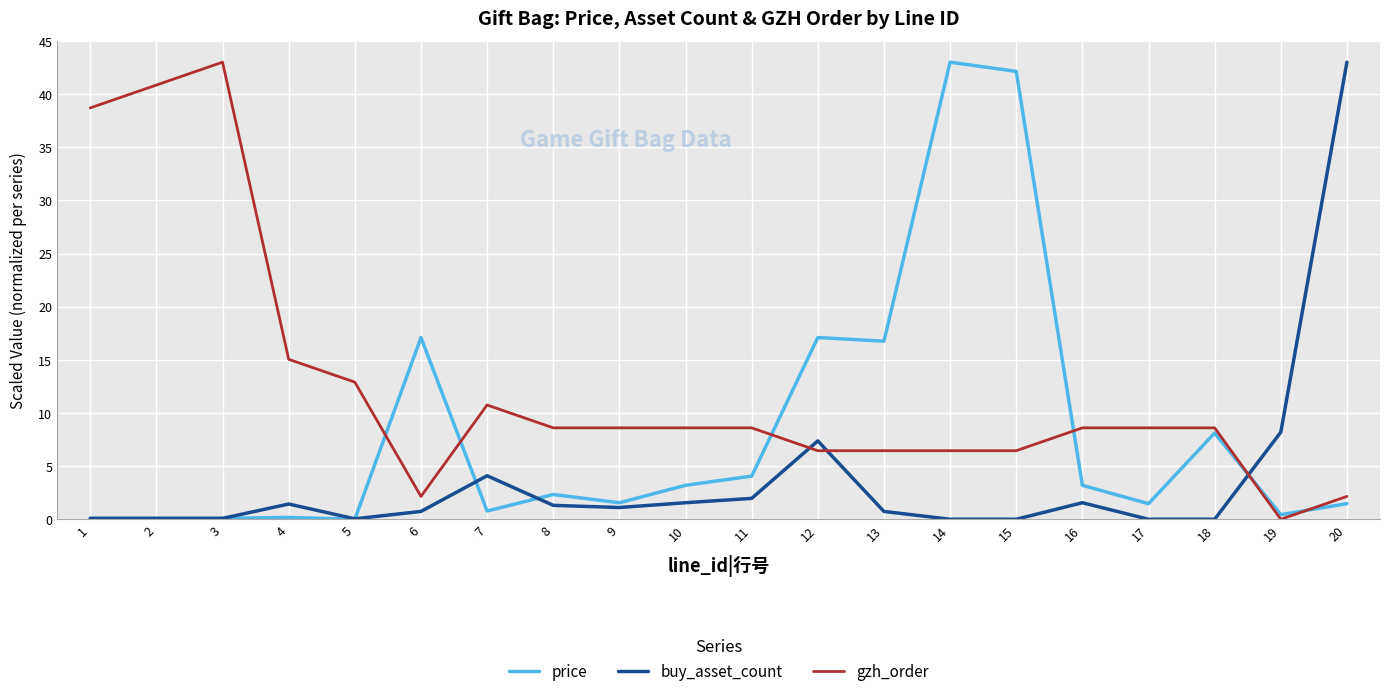

How many distinct data groups are displayed?

3